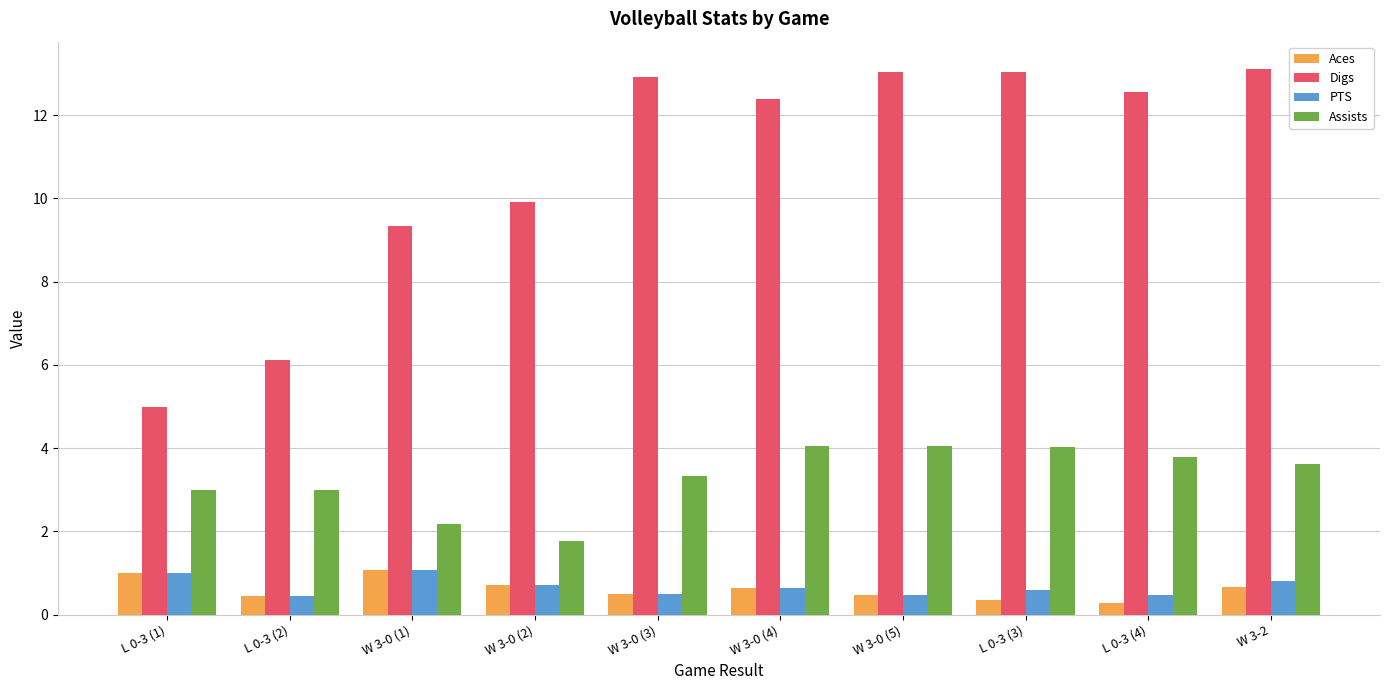

Is the value of PTS at W 3-0 (3) greater than the value of Digs at L 0-3 (3)?

No